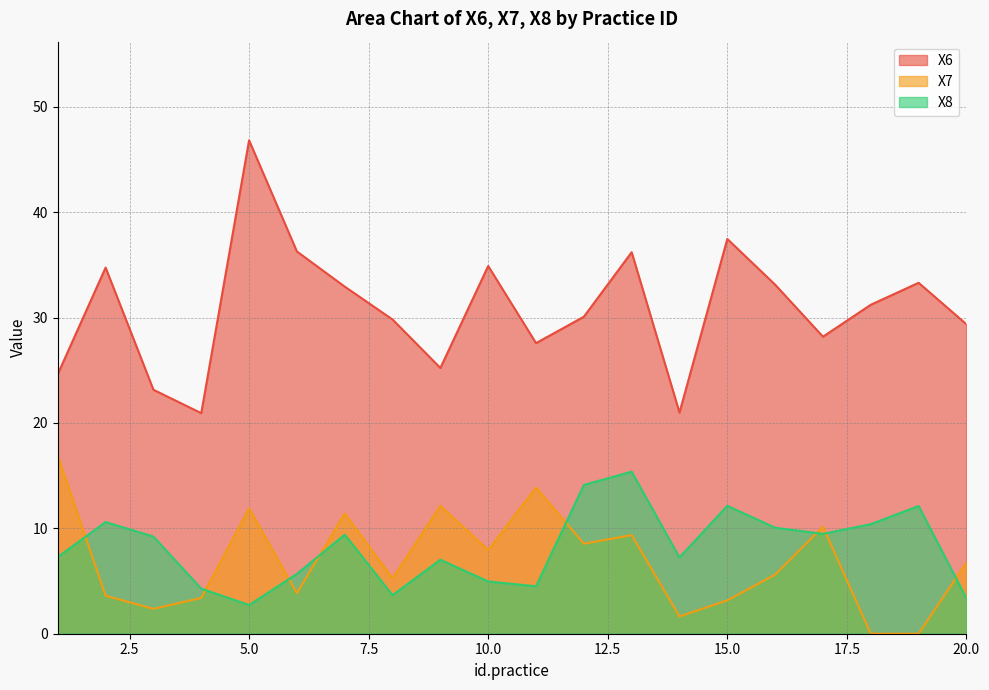

Reading left to right, what are all the values shown in this chart?

X6: 24.6	34.7	23.2	20.9	46.8	36.3	32.9	29.8	25.2	34.9	27.6	30.1	36.2	21.0	37.5	33.1	28.2	31.2	33.3	29.4
X7: 16.9	3.6	2.4	3.4	11.9	3.9	11.4	5.3	12.1	7.9	13.9	8.5	9.4	1.6	3.2	5.6	10.2	0.0	0.0	6.8
X8: 7.3	10.6	9.2	4.3	2.7	5.7	9.4	3.7	7.0	5.0	4.5	14.1	15.4	7.2	12.1	10.1	9.5	10.4	12.1	3.4